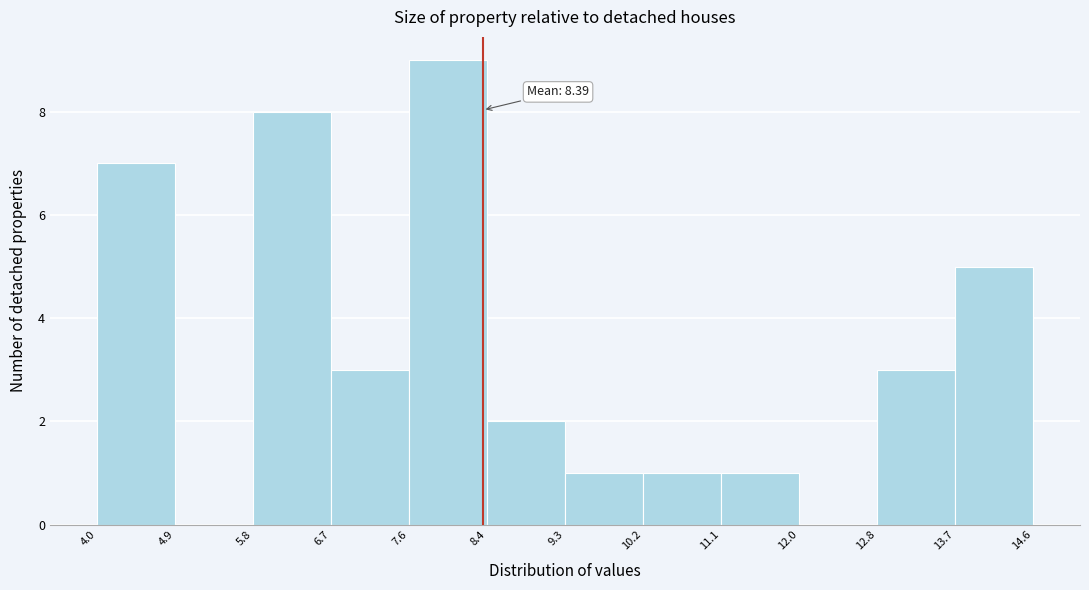

Which range on the x-axis has the tallest bar?

7.6 to 8.4